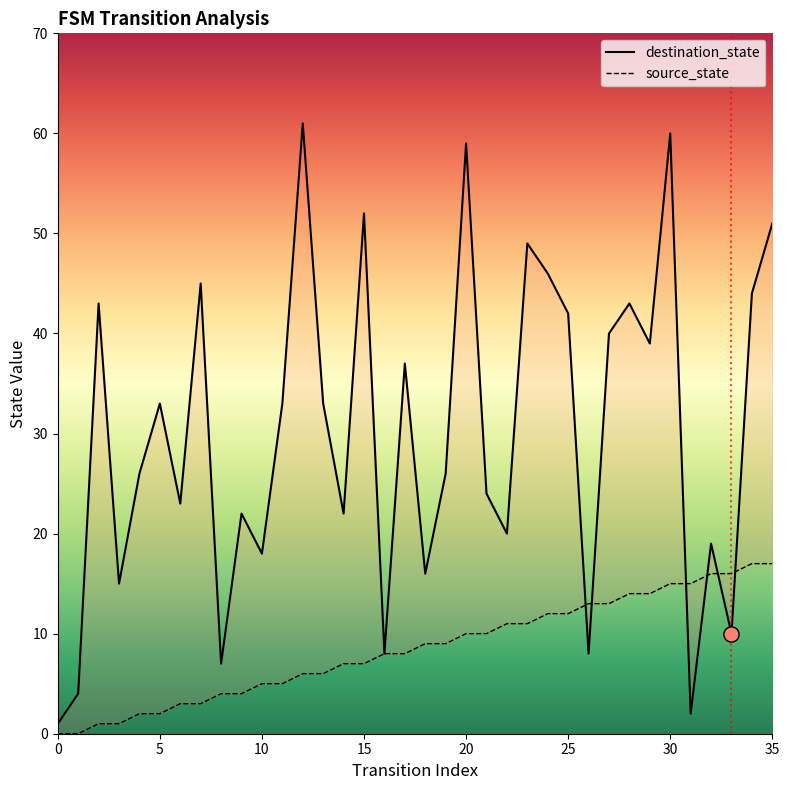

Which series contains the lowest Y value?

source_state